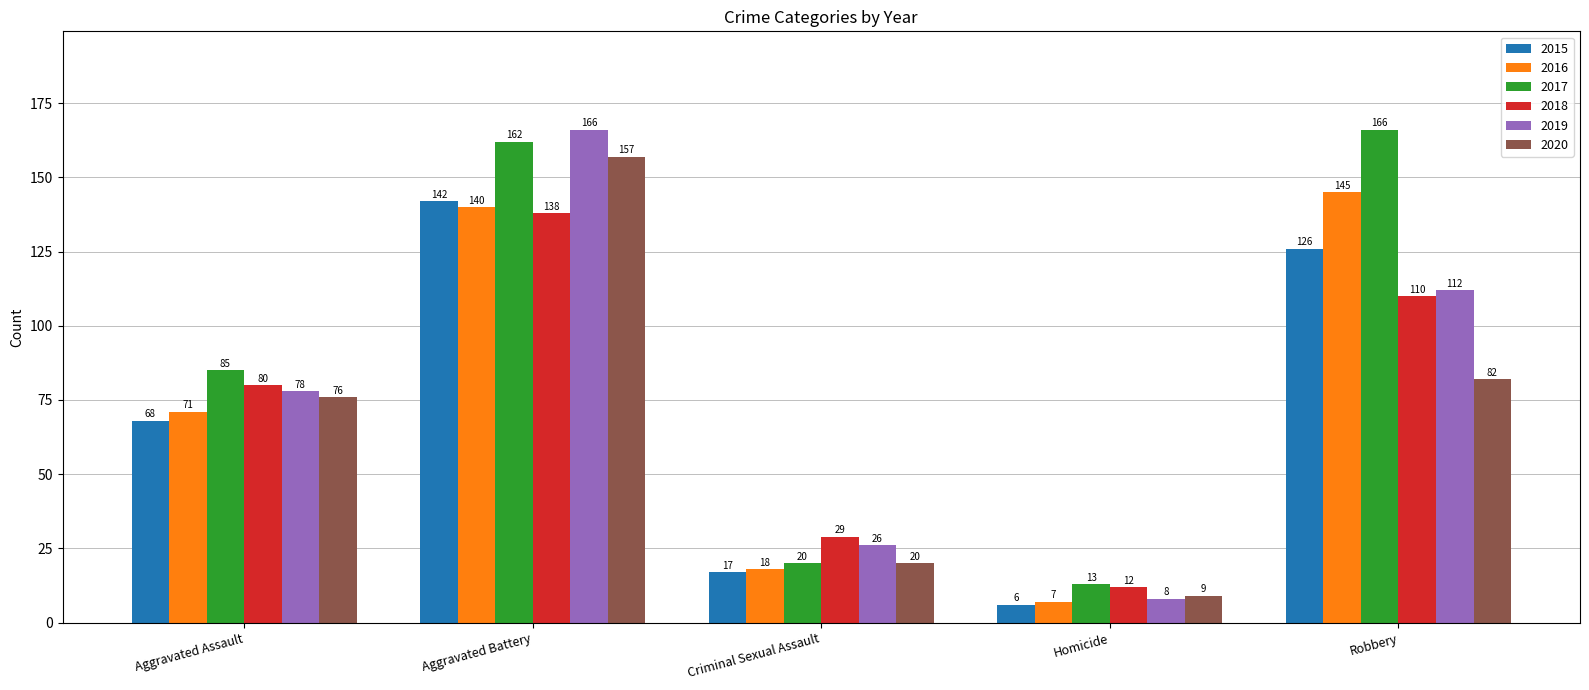

What is the difference between the highest and lowest values at Aggravated Assault?

17